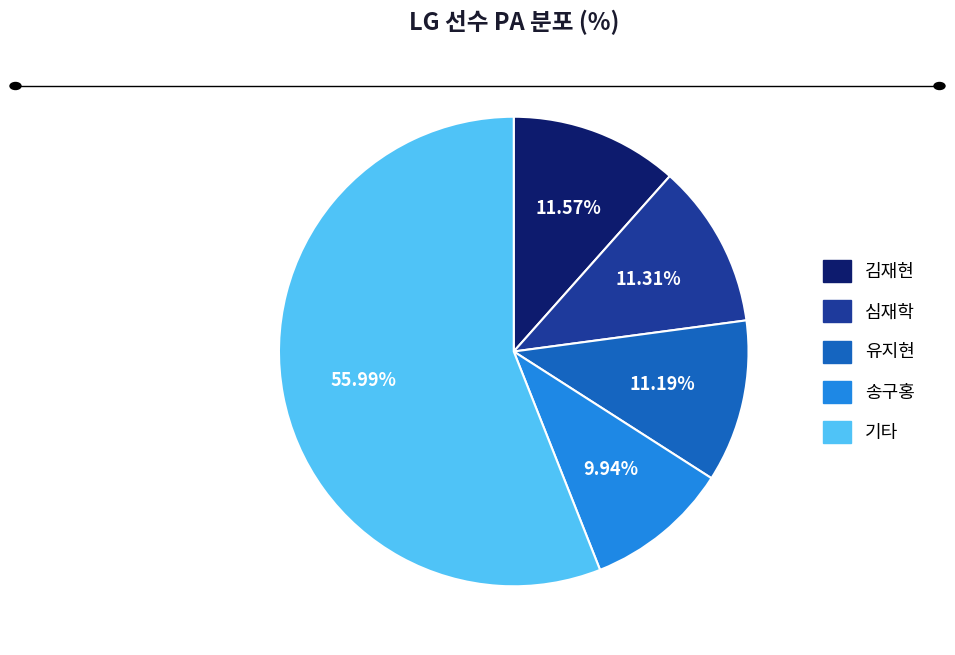

Which category has the biggest portion of the pie?

기타